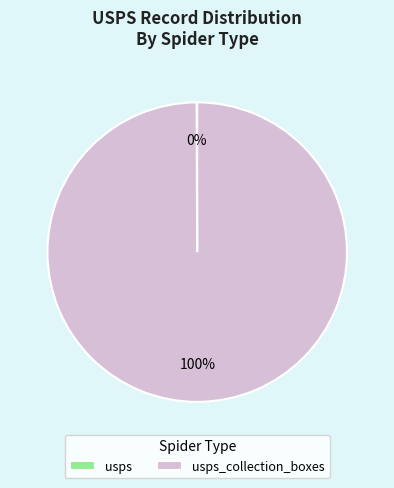

Does any single category account for the majority?

Yes